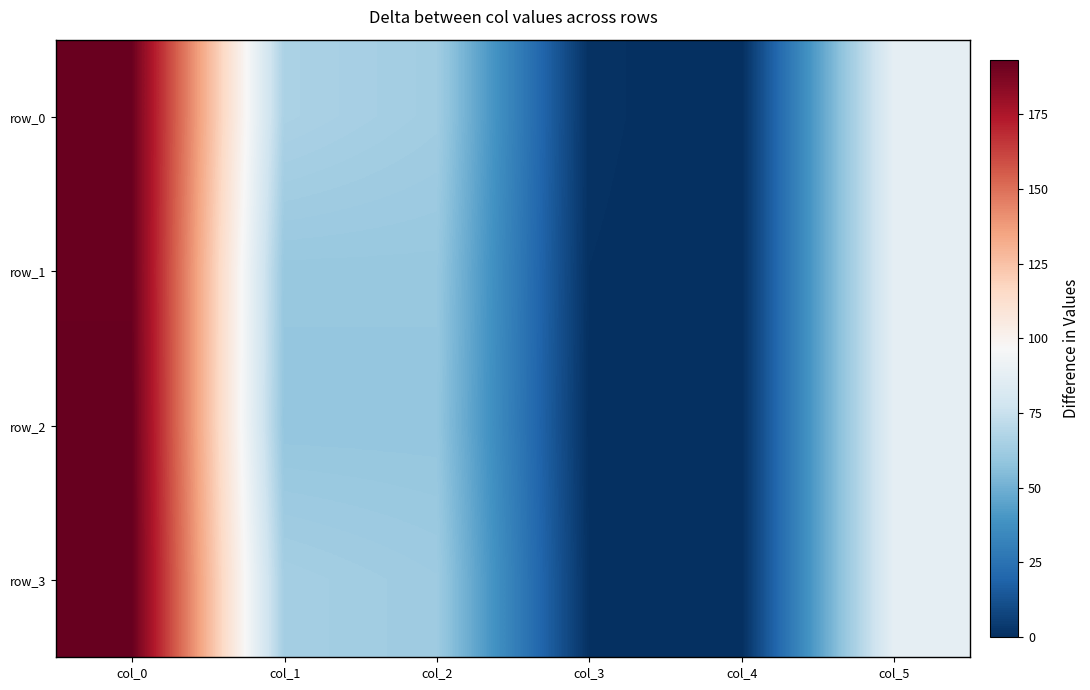

List the series in order of their overall mean, highest first.

row_0, row_3, row_1, row_2